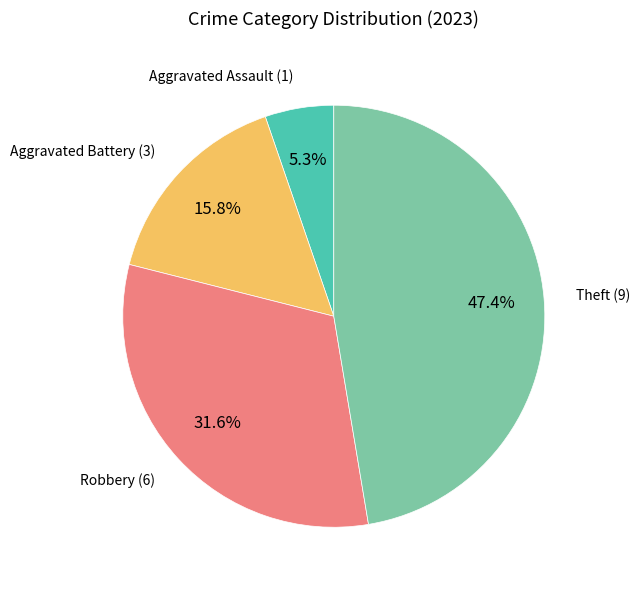

What is the smallest slice in the pie chart?

Aggravated Assault (1)